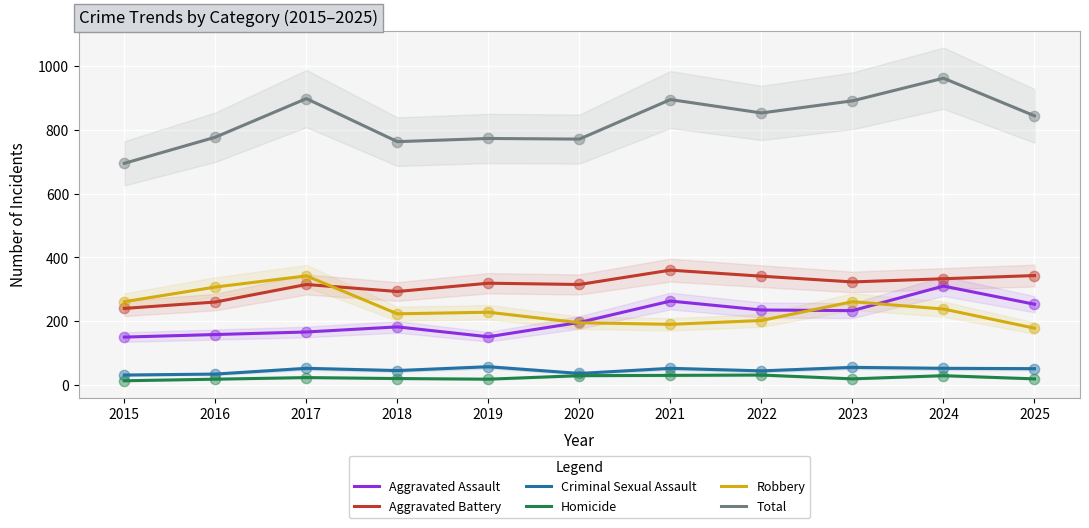

Is the value of Aggravated Battery at 2024 greater than the value of Robbery at 2024?

Yes